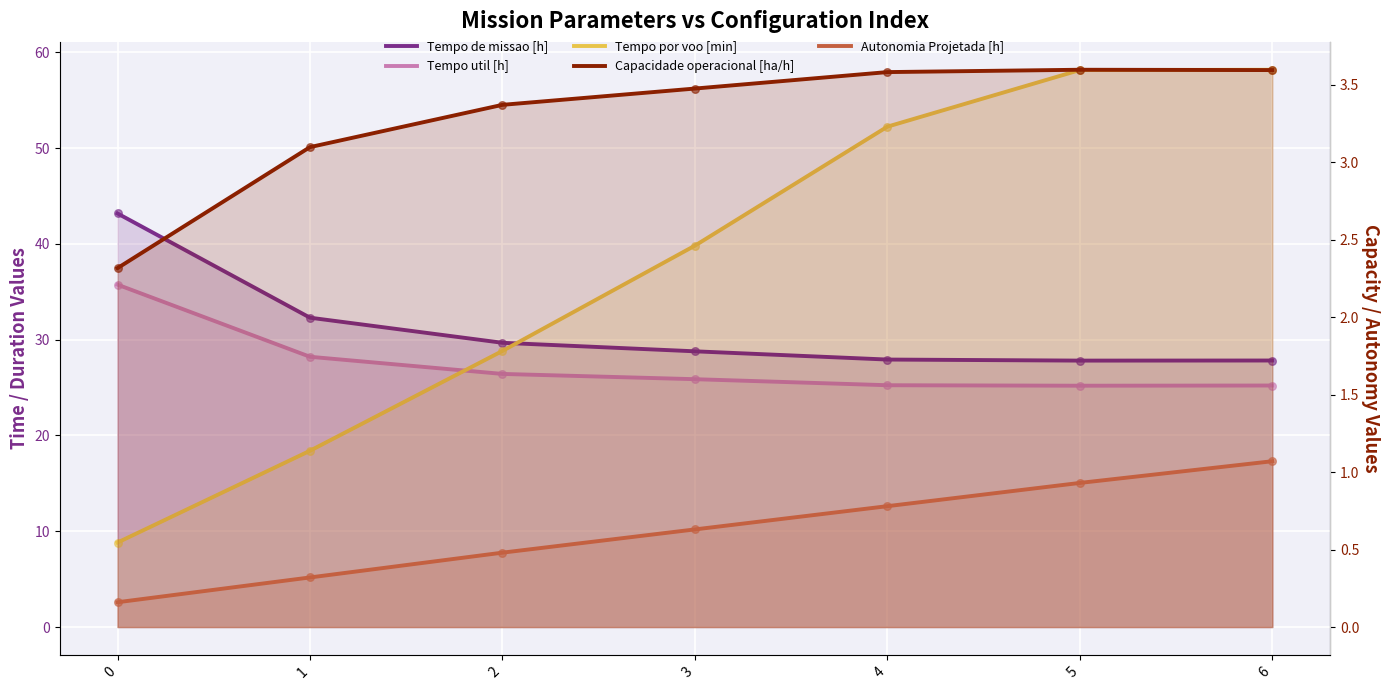

At which category is the sum across all series the highest?

6